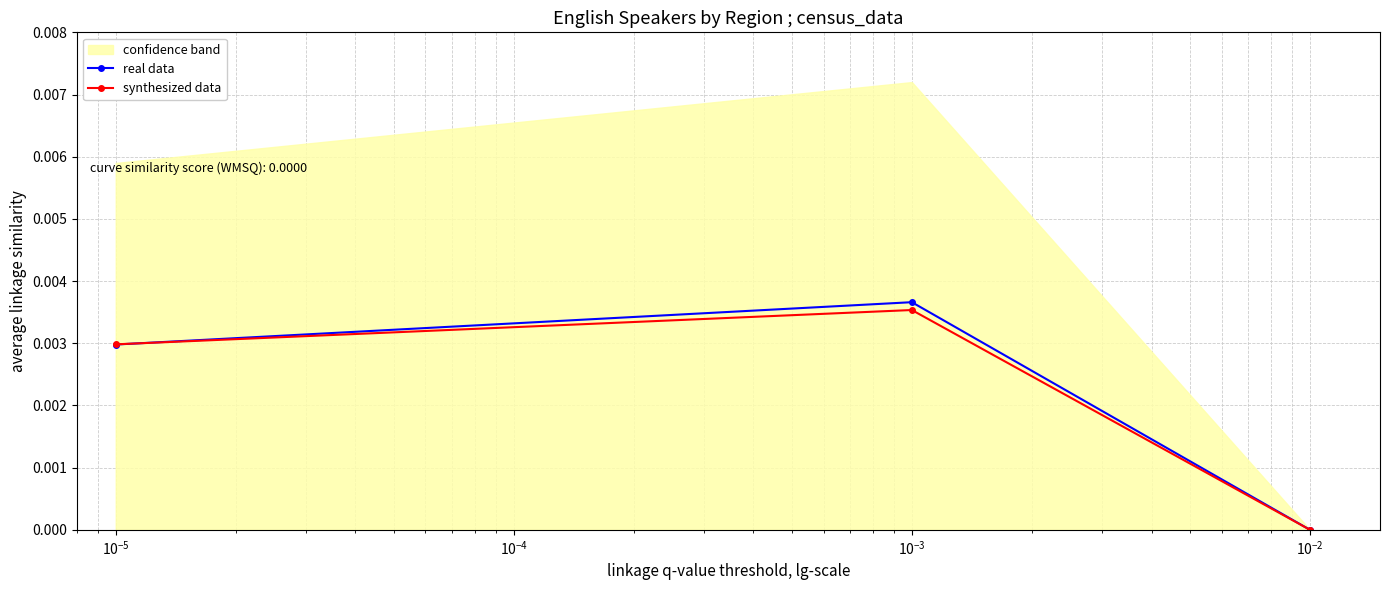

How many data points does each series have?

3